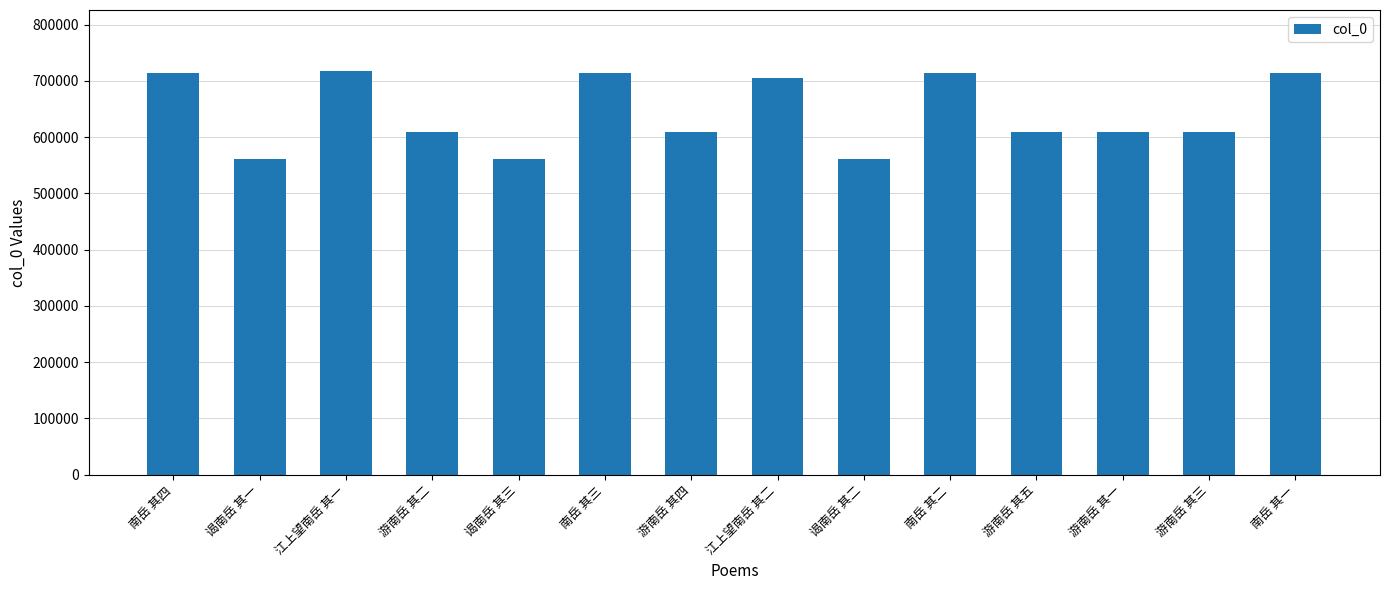

What is the maximum value shown in the chart?

718216